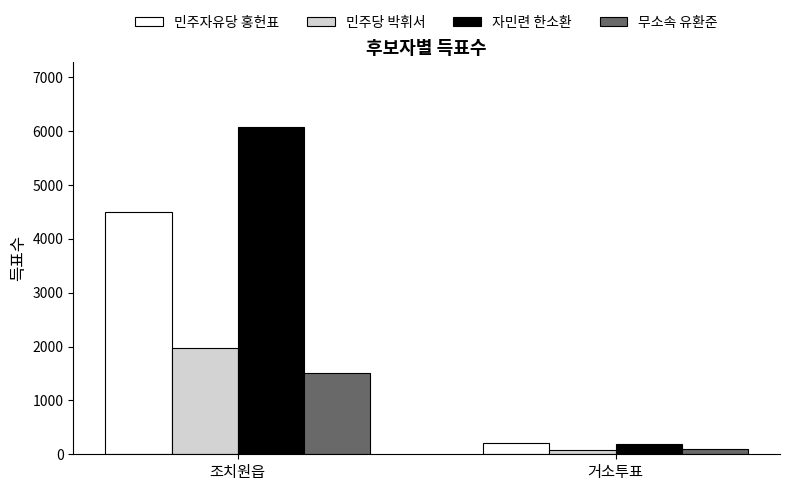

What is the label of the 1st bar from the left?

조치원읍